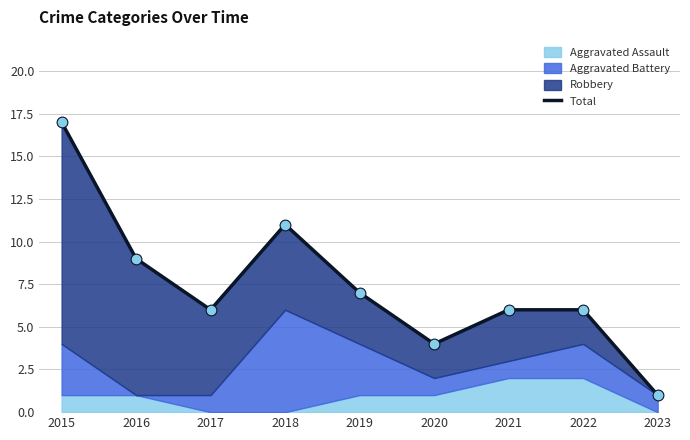

Approximately how many times larger is the value at 2023 compared to 2017?

0.2